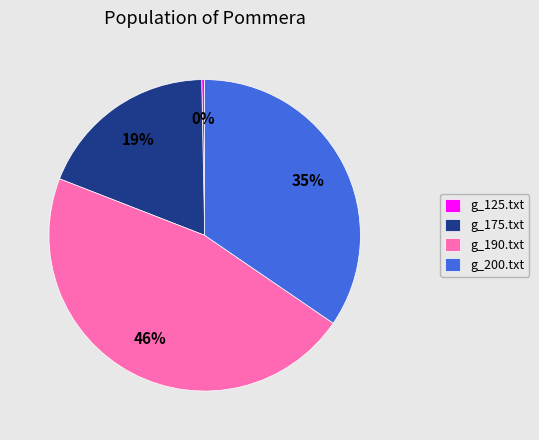

How many segments does this pie chart have?

4